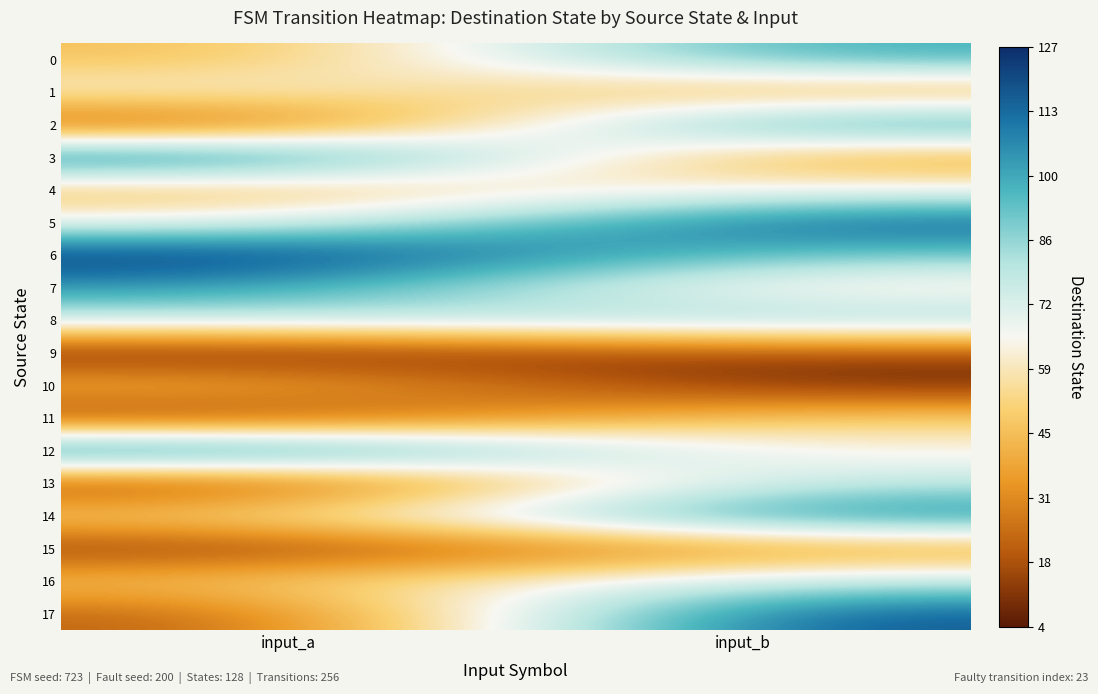

How many categories are shown in the chart?

2